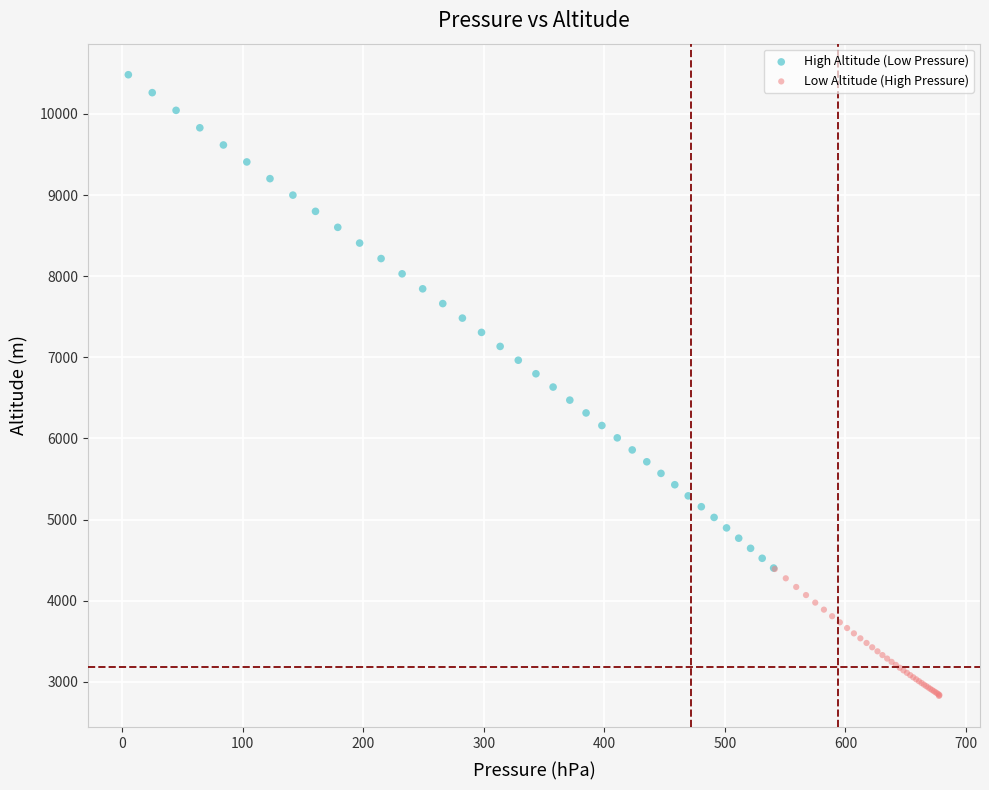

Which series contains the lowest Y value?

Low Altitude (High Pressure)